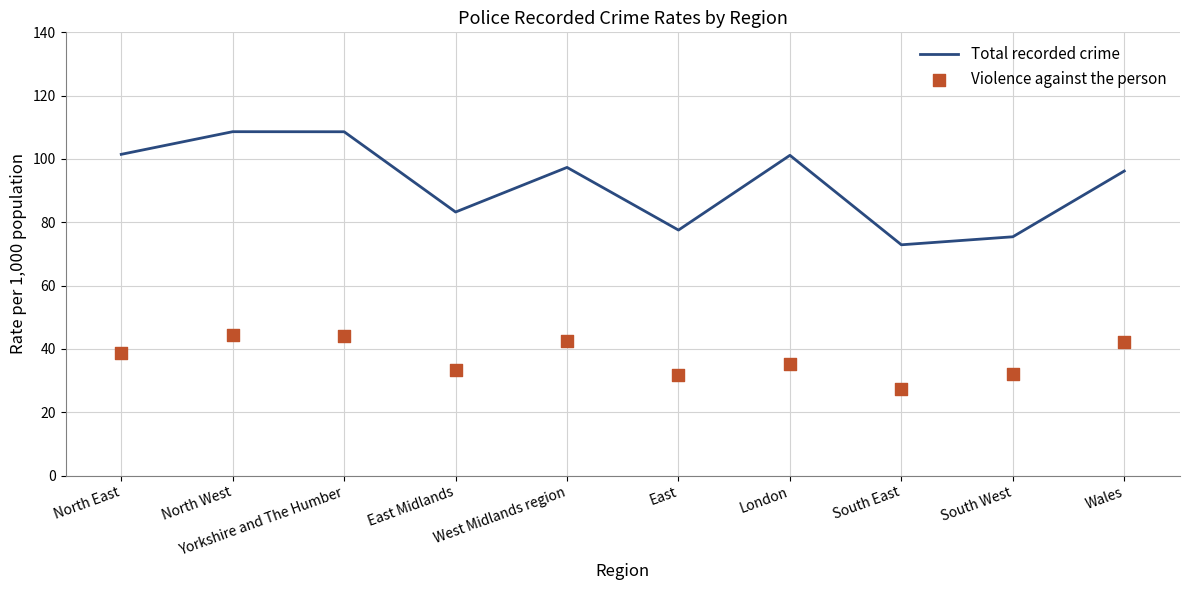

At which category is the sum across all series the highest?

North West